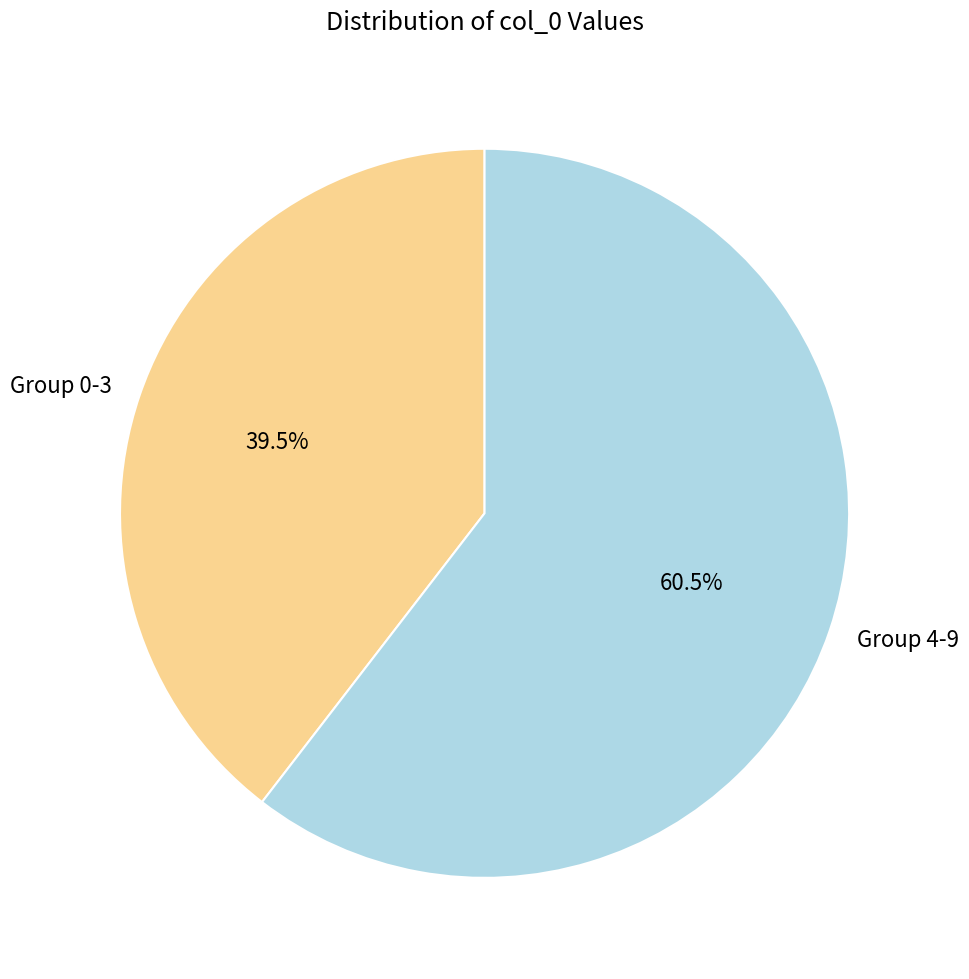

What is the total percentage of Group 4-9 and Group 0-3?

100.0%